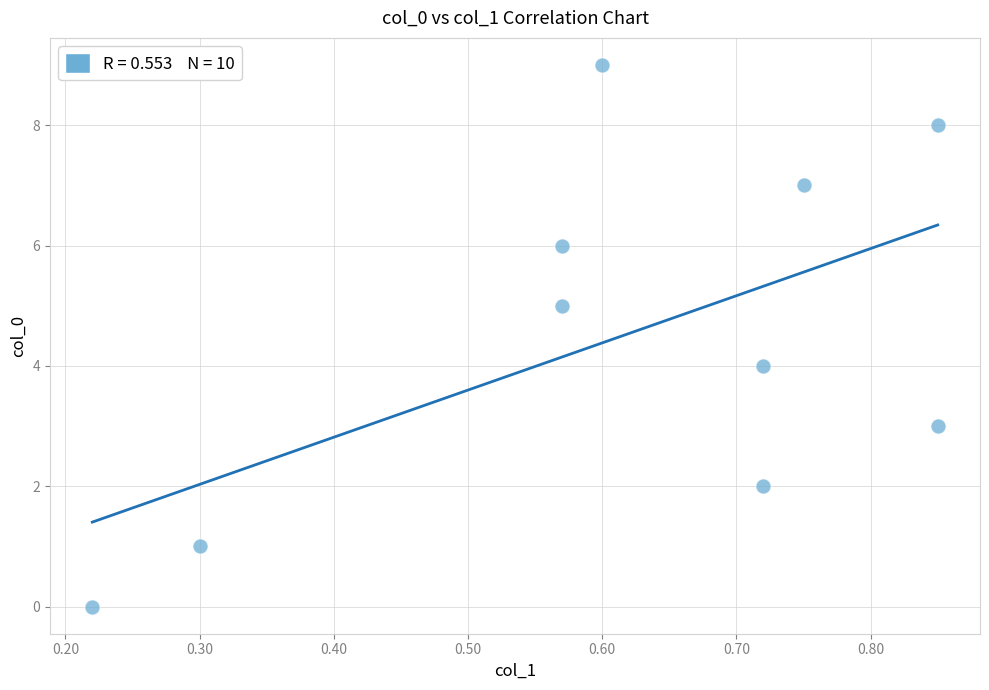

What is the range of Y values (max minus min)?

9